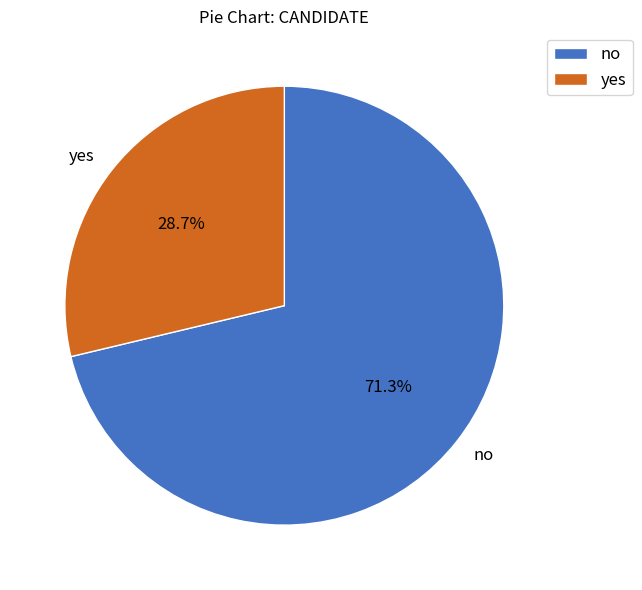

Is it true that no is 71% of the pie?

True